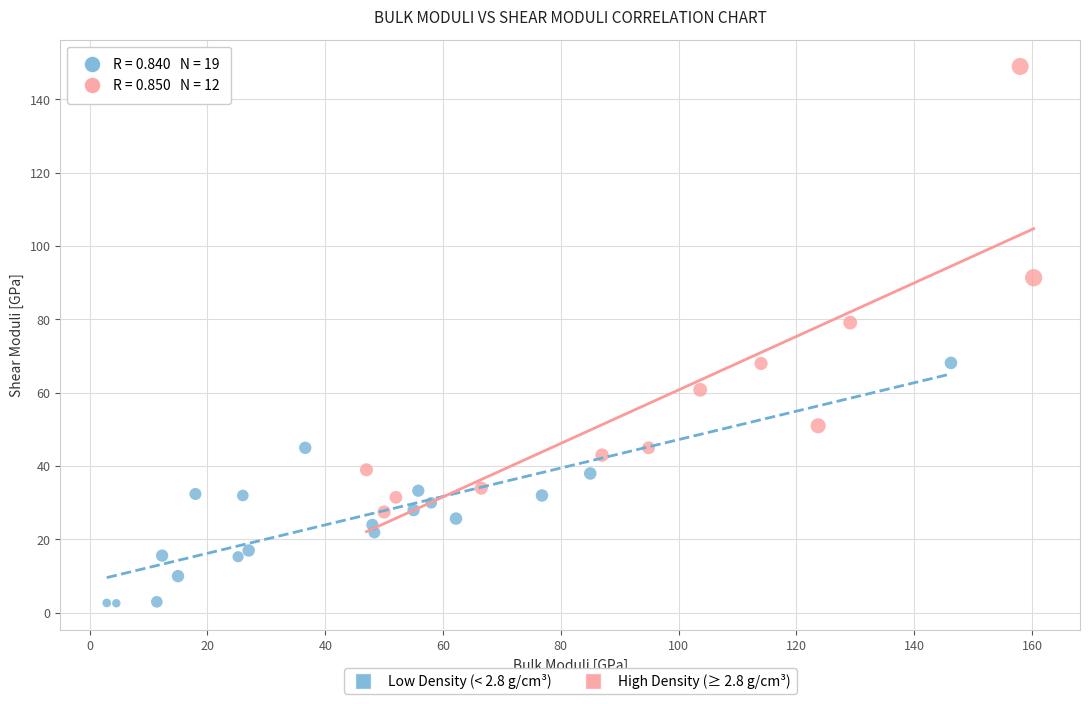

Which series has the largest Y range (max minus min)?

High Density (≥ 2.8 g/cm³)